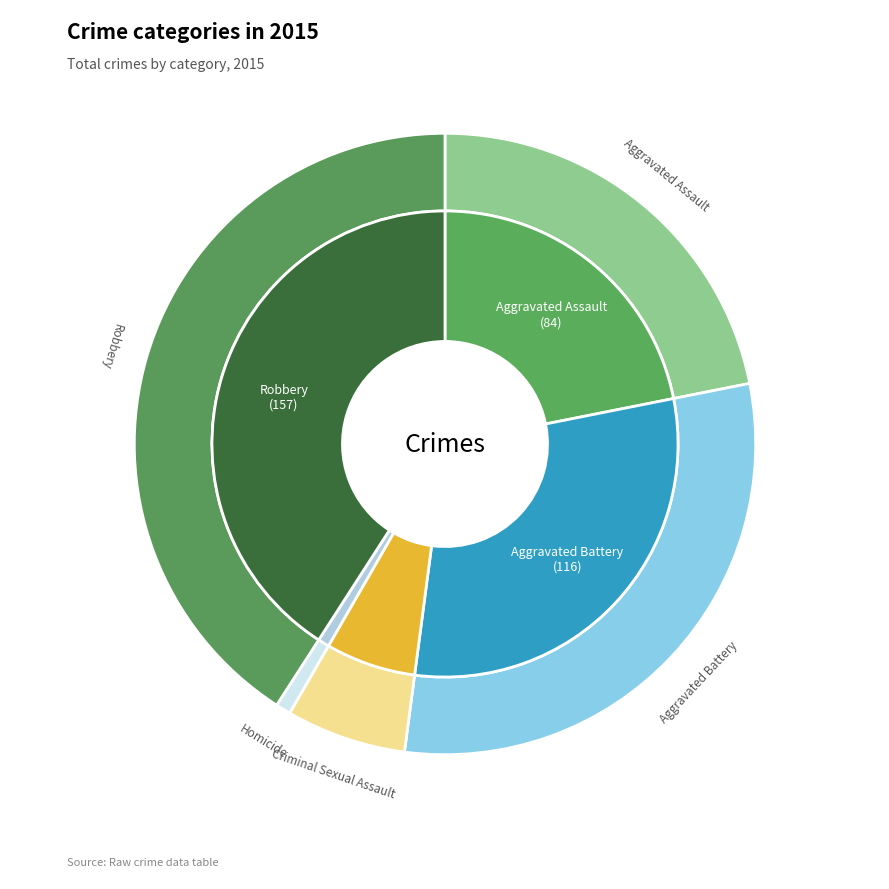

Rank the categories by value from highest to lowest.

Robbery, Aggravated Battery, Aggravated Assault, Criminal Sexual Assault, Homicide